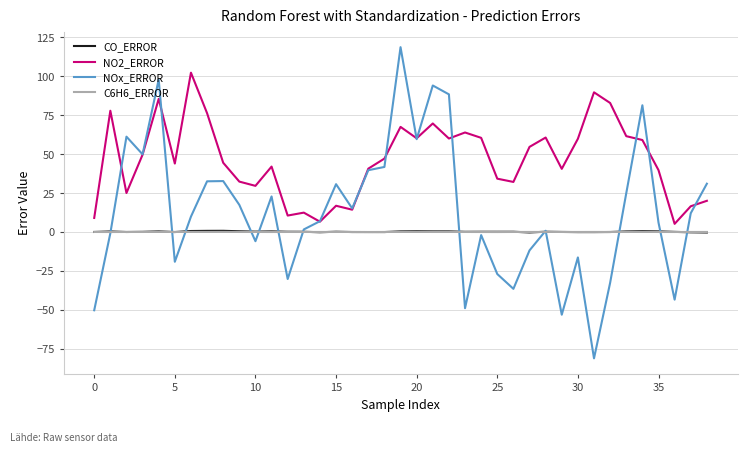

Which series has the largest range (max minus min)?

NOx_ERROR